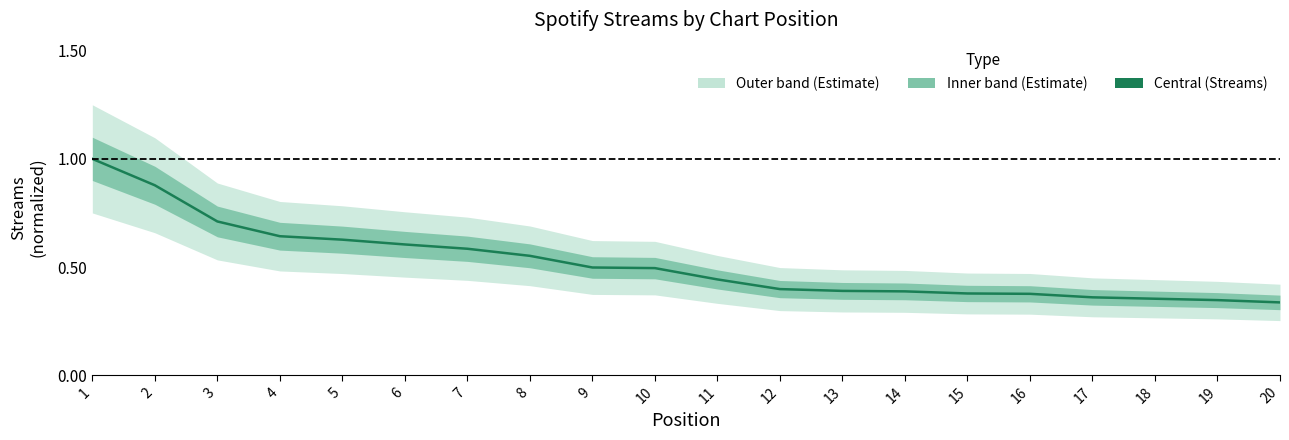

Reading left to right, list all the values displayed in this chart.

1=1.0	2=0.9	3=0.7	4=0.6	5=0.6	6=0.6	7=0.6	8=0.6	9=0.5	10=0.5	11=0.4	12=0.4	13=0.4	14=0.4	15=0.4	16=0.4	17=0.4	18=0.4	19=0.3	20=0.3